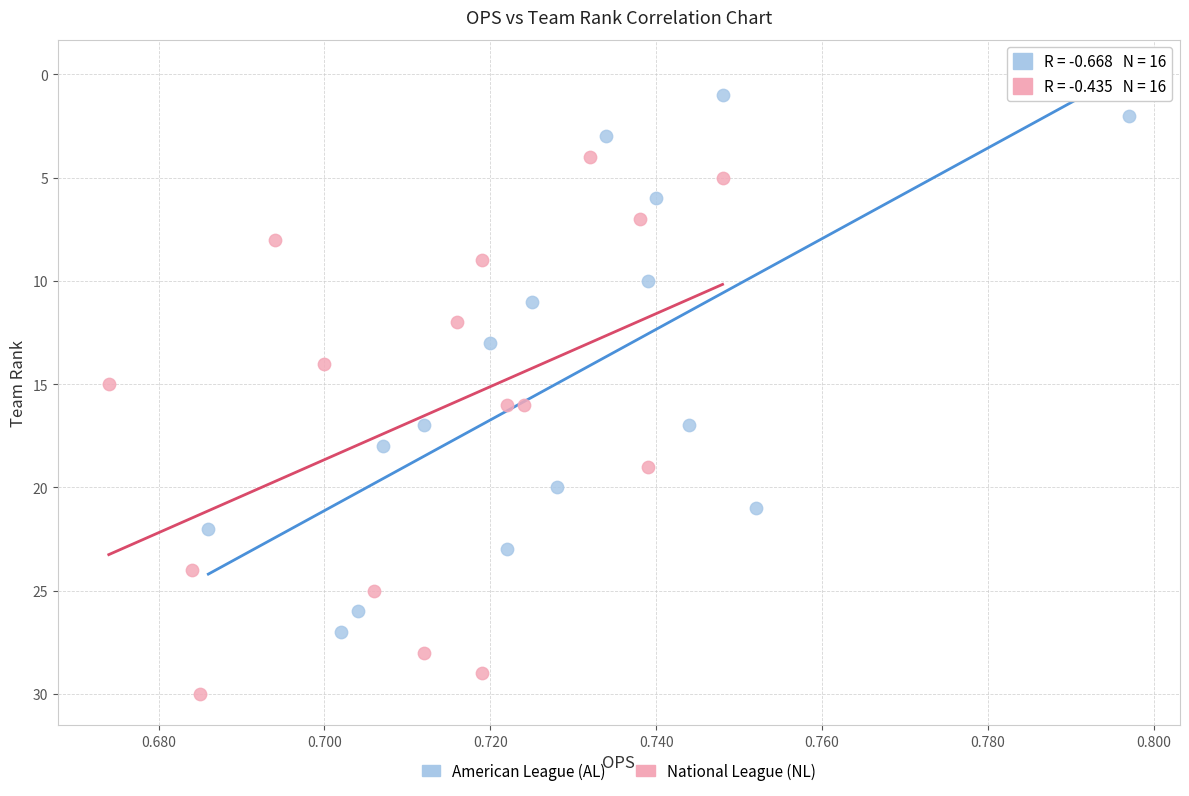

Which series contains the highest Y value?

National League (NL)